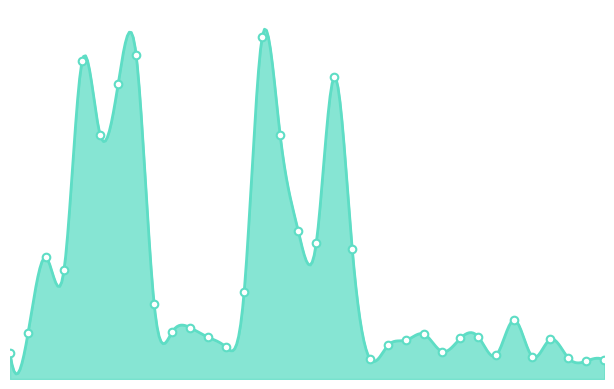

What is the change in value from 2022-01 to 2022-08?

-1764.7